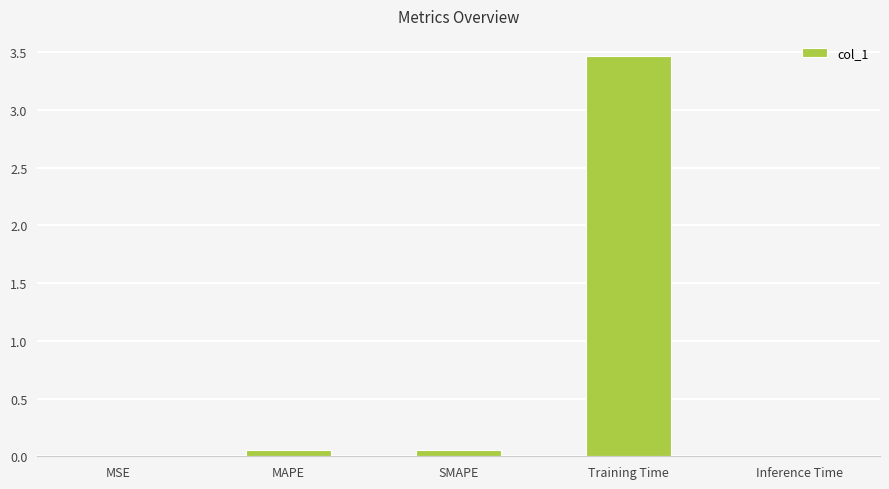

Which has a higher value, Training Time or MAPE?

Training Time